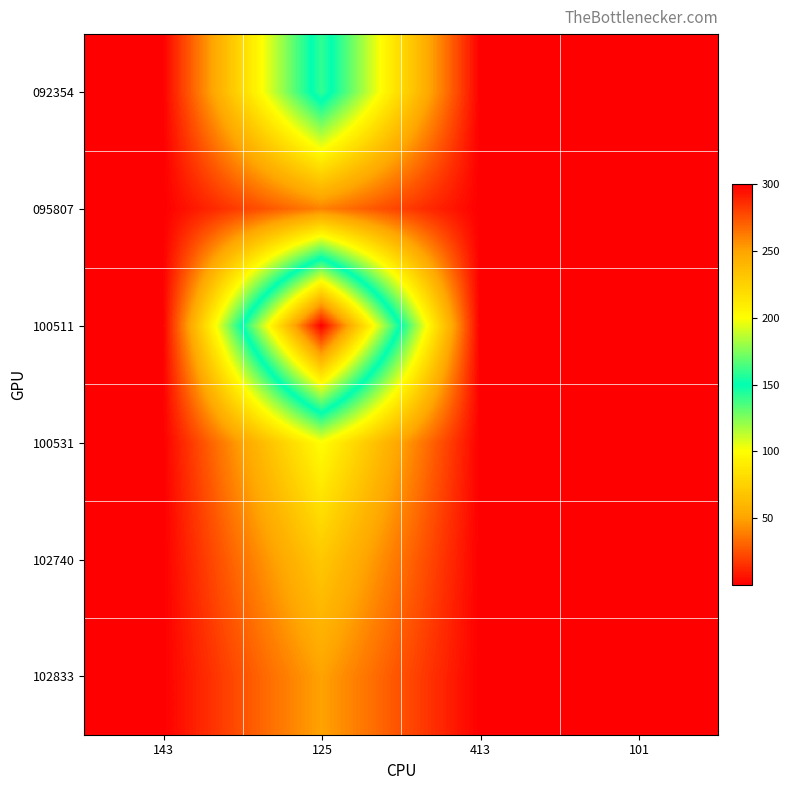

Reading right to left, what are all the values shown in this chart?

092354: 101=0.4	413=0.3	125=160.0	143=0.3
095807: 101=0.4	413=0.3	125=40.0	143=0.3
100511: 101=0.4	413=0.3	125=300.0	143=0.3
100531: 101=0.4	413=0.3	125=100.0	143=0.3
102740: 101=0.4	413=0.3	125=70.0	143=0.3
102833: 101=0.4	413=0.3	125=50.0	143=0.3